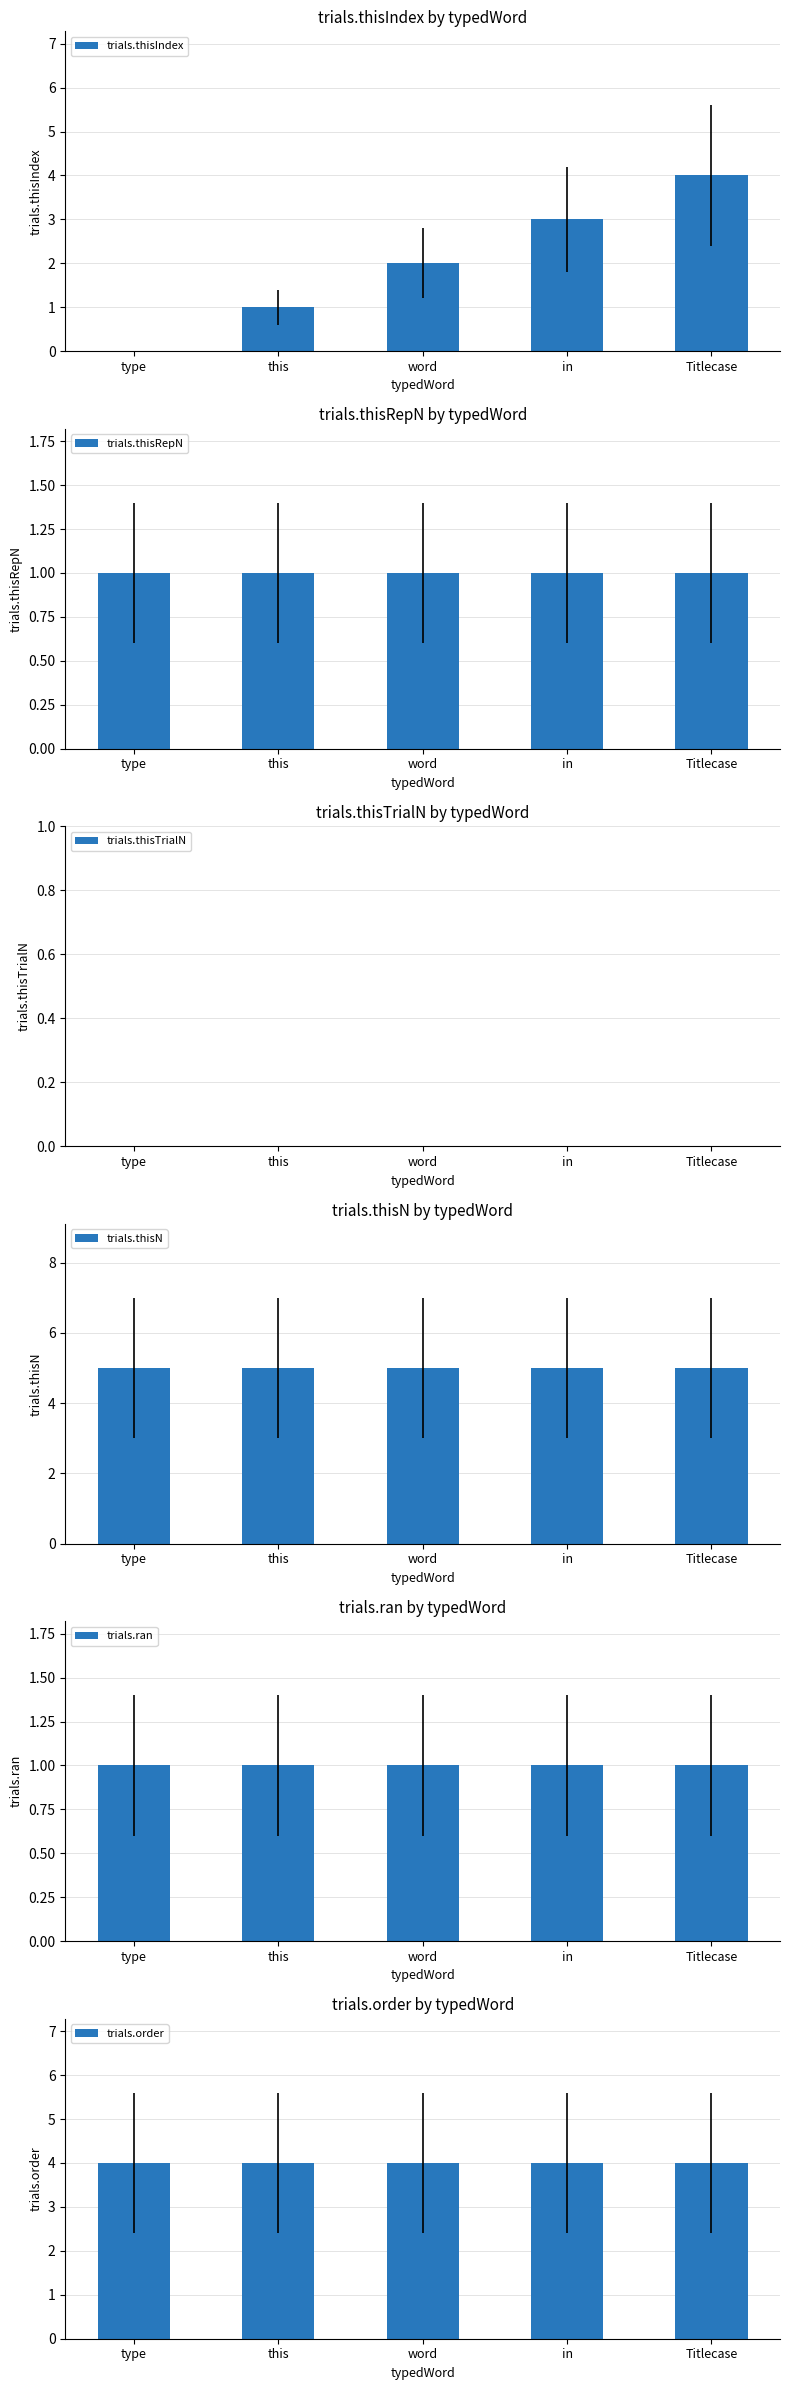

Reading right to left, what are all the values shown in this chart?

trials.thisIndex: Titlecase=4	in=3	word=2	this=1	type=0
trials.thisRepN: Titlecase=1	in=1	word=1	this=1	type=1
trials.thisTrialN: Titlecase=0	in=0	word=0	this=0	type=0
trials.thisN: Titlecase=5	in=5	word=5	this=5	type=5
trials.ran: Titlecase=1	in=1	word=1	this=1	type=1
trials.order: Titlecase=4	in=4	word=4	this=4	type=4